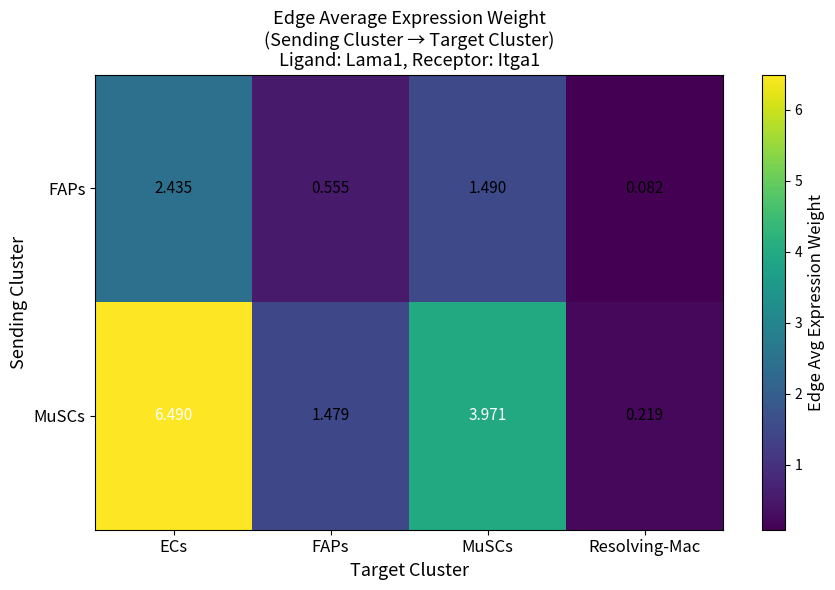

Which series has the largest total across all categories?

MuSCs